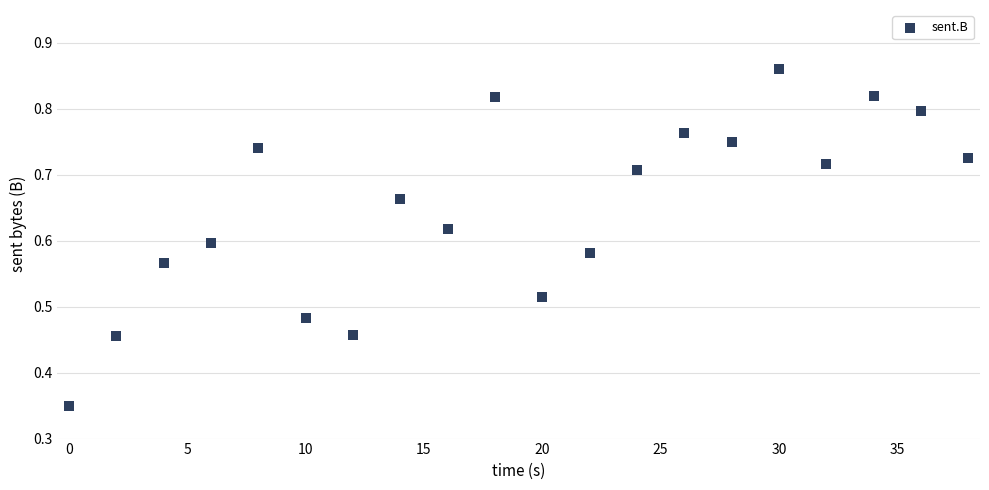

What is the range of X values (max minus min)?

38.0